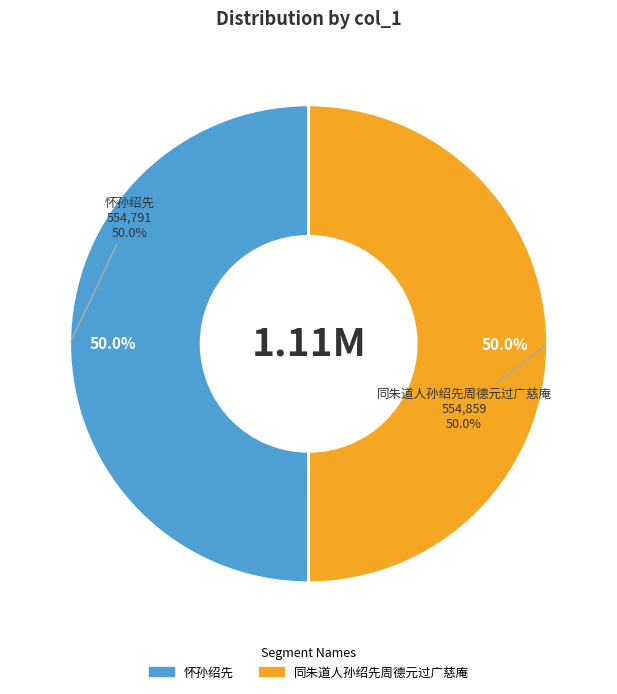

What is the change in value from 怀孙绍先 to 同朱道人孙绍先周德元过广慈庵?

+68